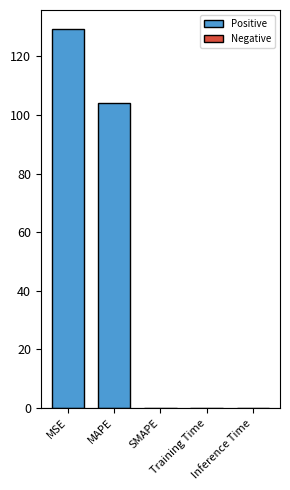

Rank the categories by value from lowest to highest.

SMAPE, Inference Time, Training Time, MAPE, MSE